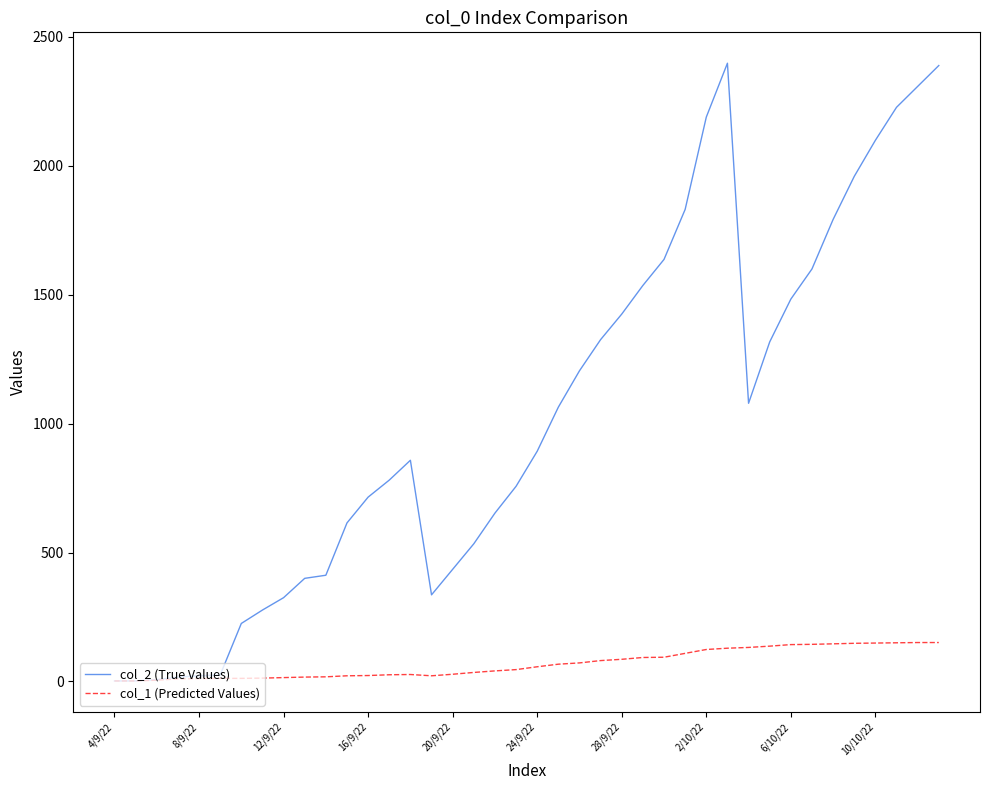

Which series has the largest total across all categories?

col_2 (True Values)